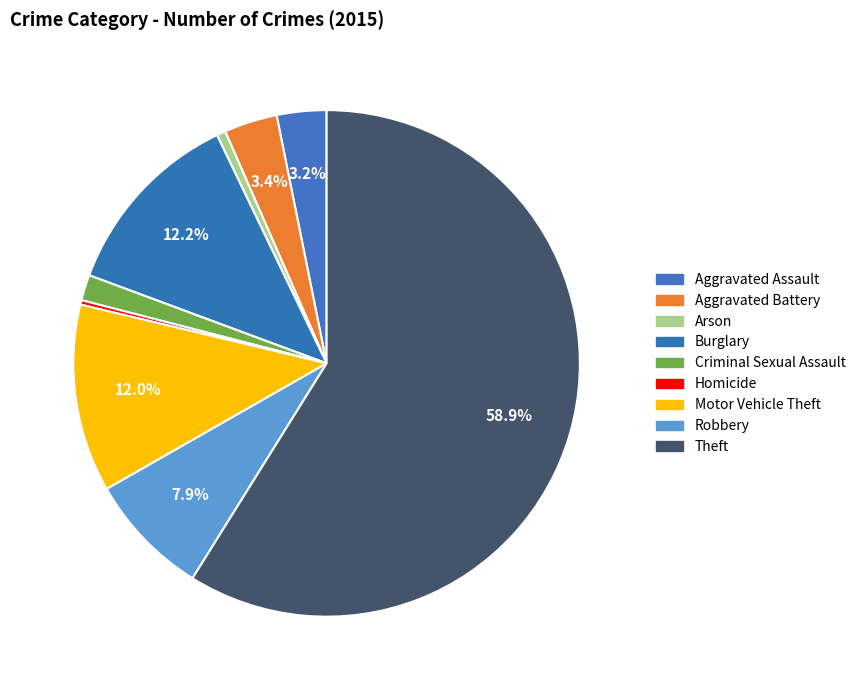

How many segments does this pie chart have?

9